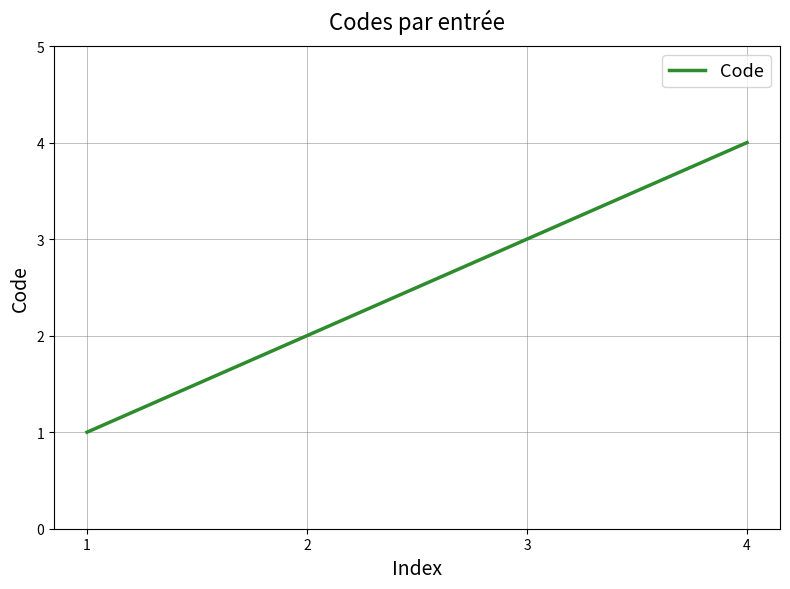

What is the sum of all values?

10